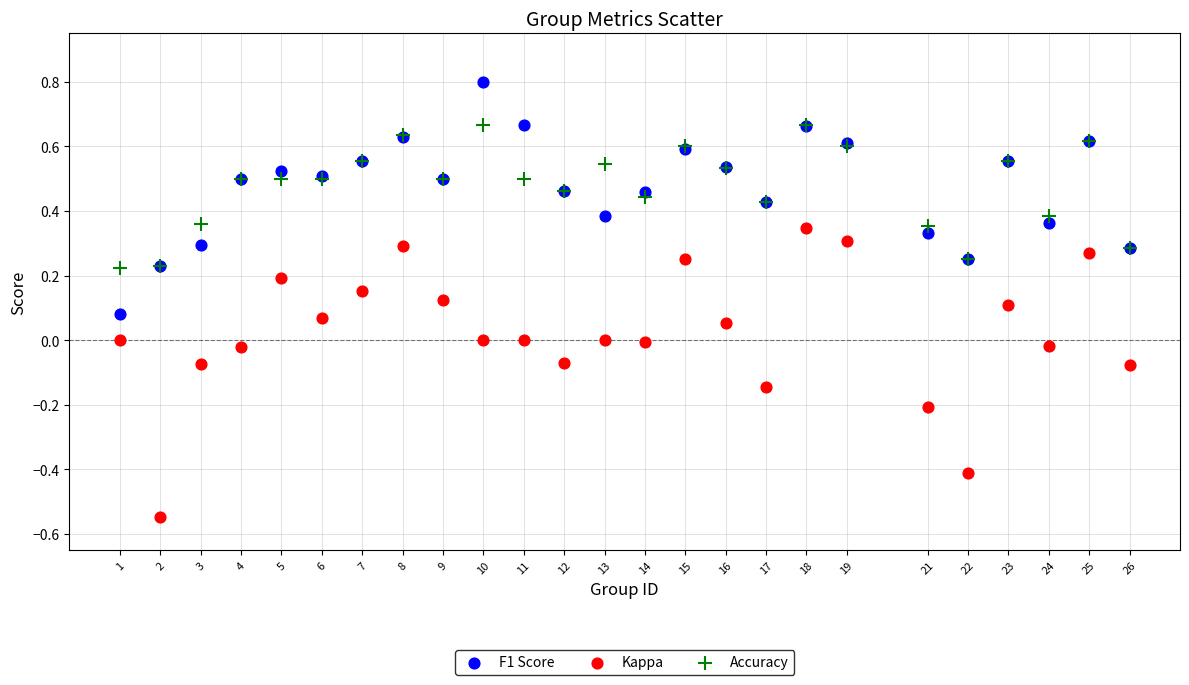

What is the X range (max minus min) for the scatter plot?

25.0